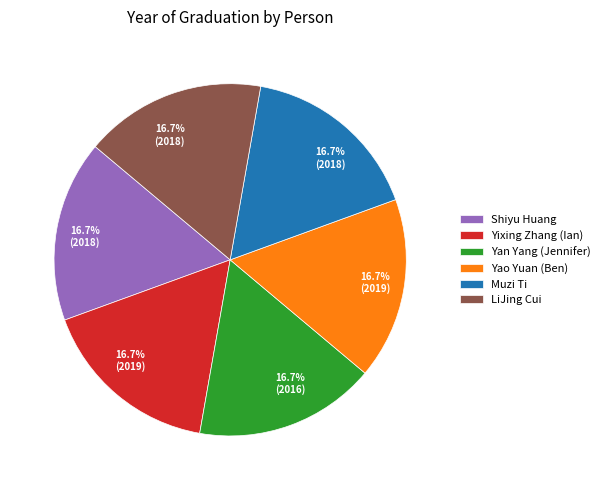

How many segments does this pie chart have?

6